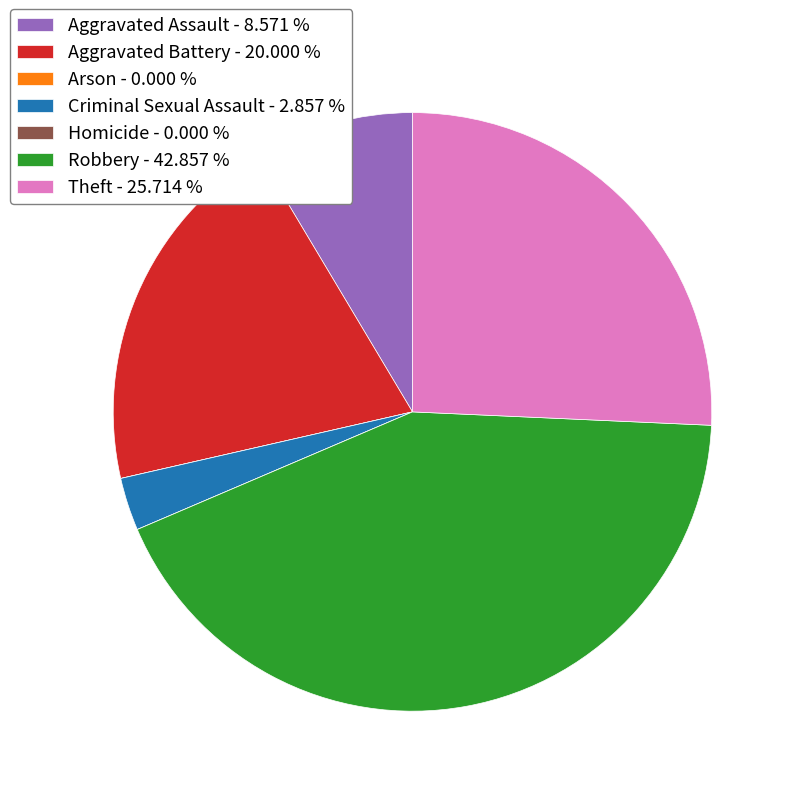

Is there any slice that represents more than half of the pie?

No